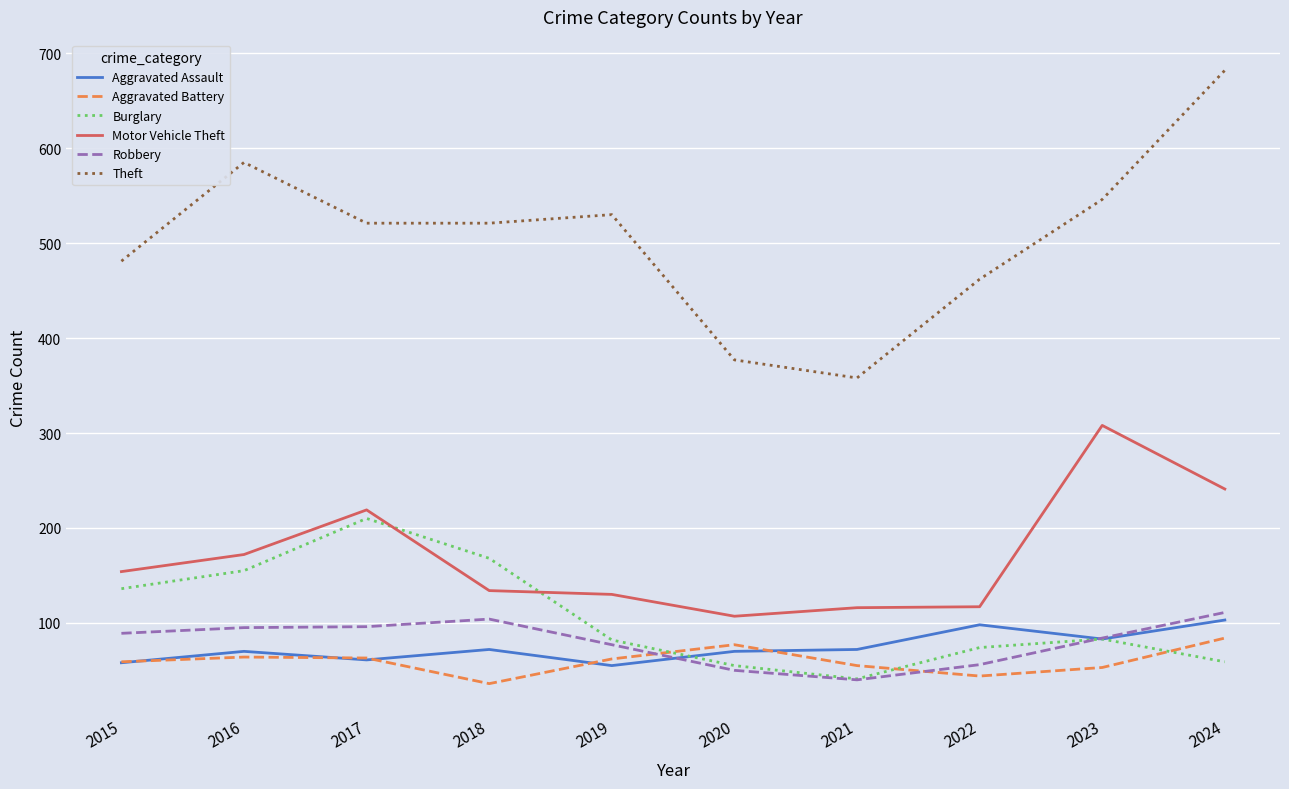

Does the chart display data point markers on the line(s)?

No